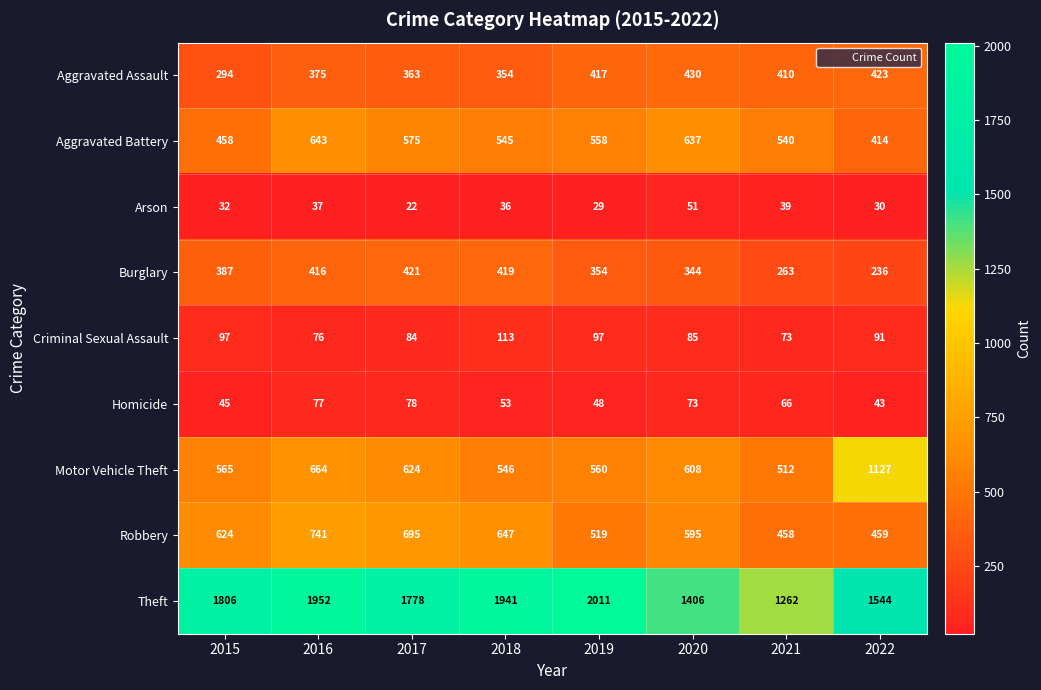

Which label corresponds to the largest value in the chart?

2019